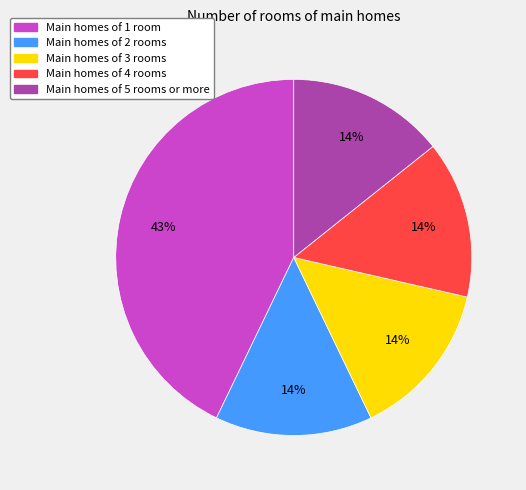

Does any single category account for the majority?

No